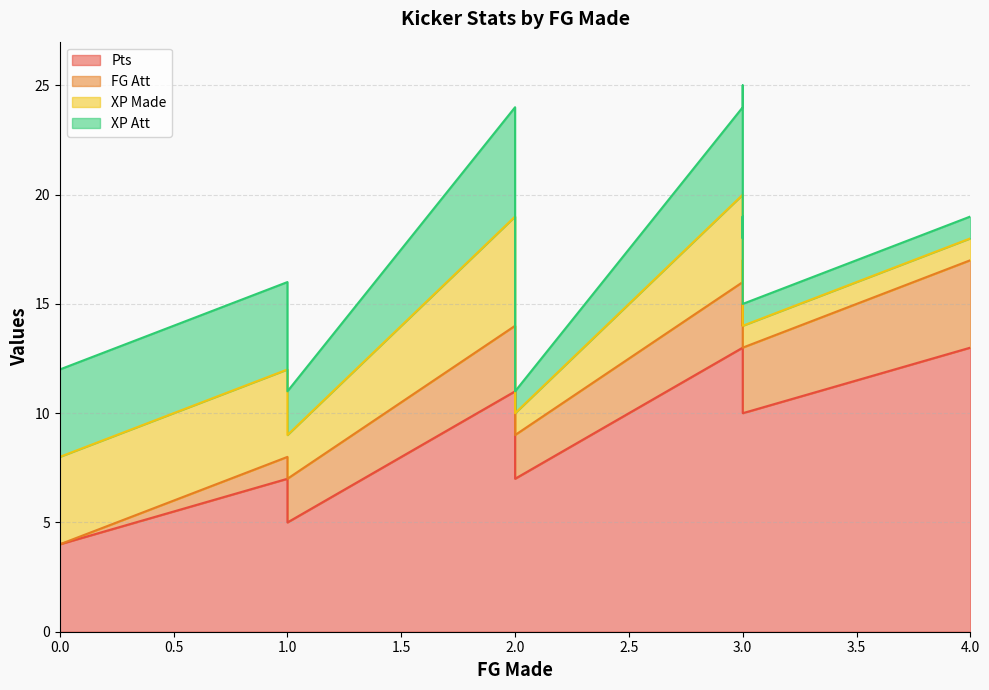

Is the value of FG Att at 3 greater than the value of XP Att at 0?

No